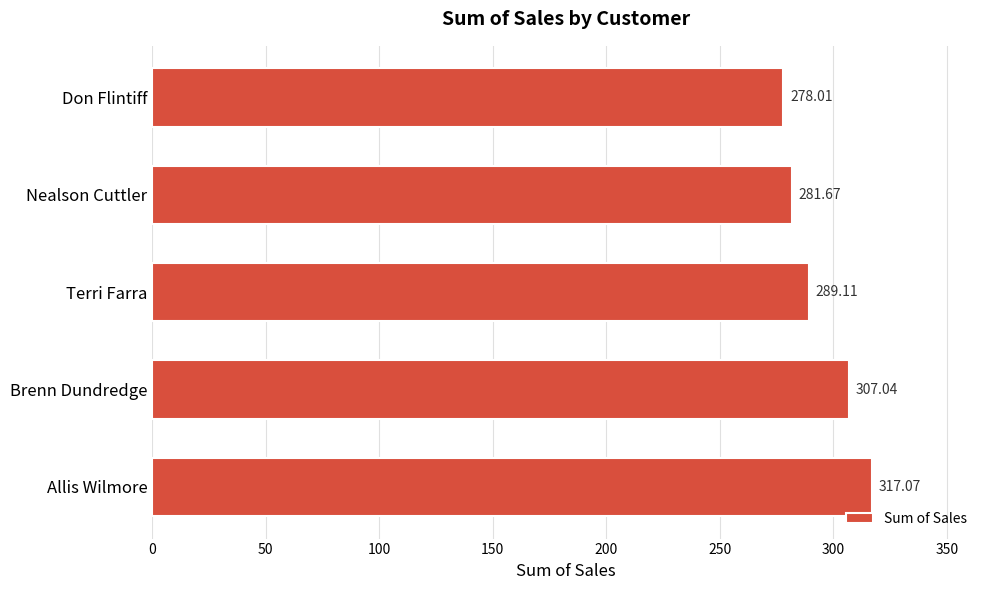

Rank the categories by value from highest to lowest.

Allis Wilmore, Brenn Dundredge, Terri Farra, Nealson Cuttler, Don Flintiff